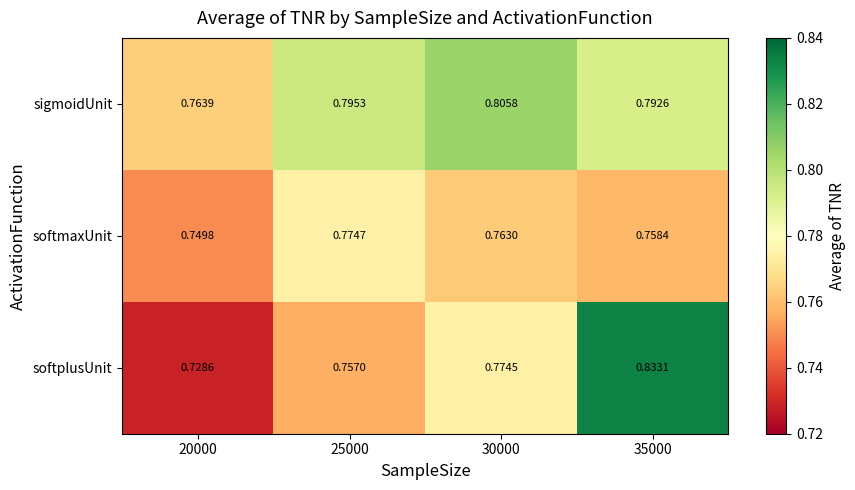

Which series has the largest range (max minus min)?

softplusUnit